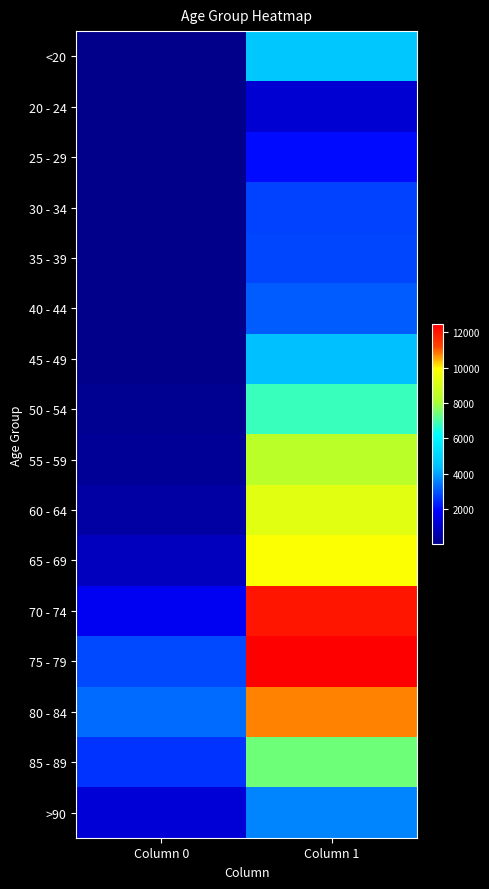

How many series are shown in this chart?

16